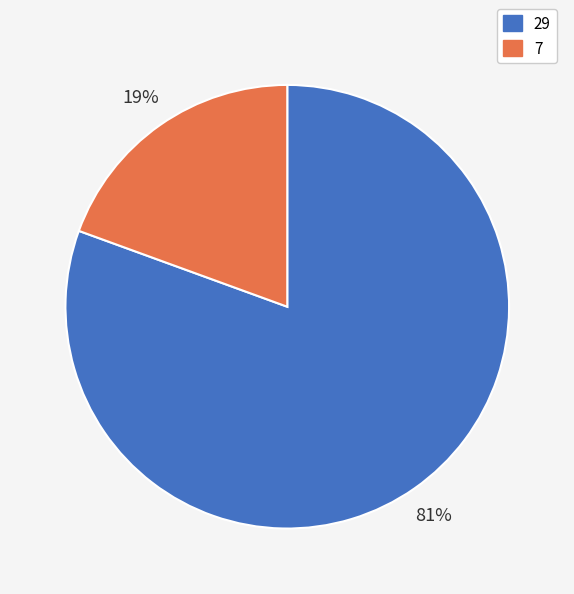

Is it true that 29 is 73% of the pie?

False